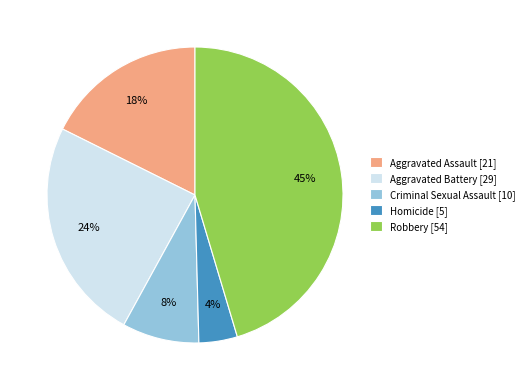

Count the number of slices in the pie.

5